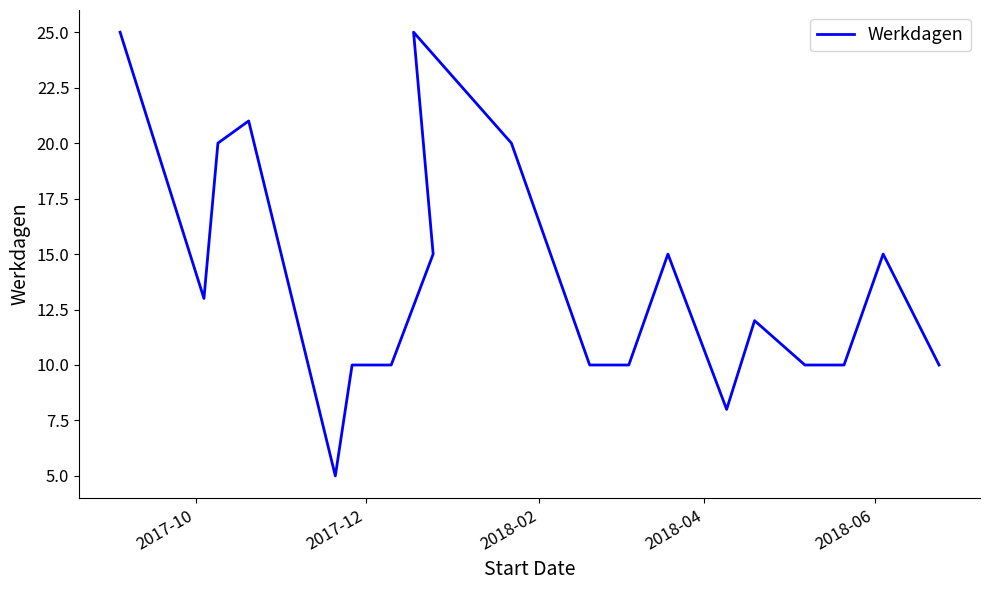

What is the label of the 1st point from the left?

2017-10